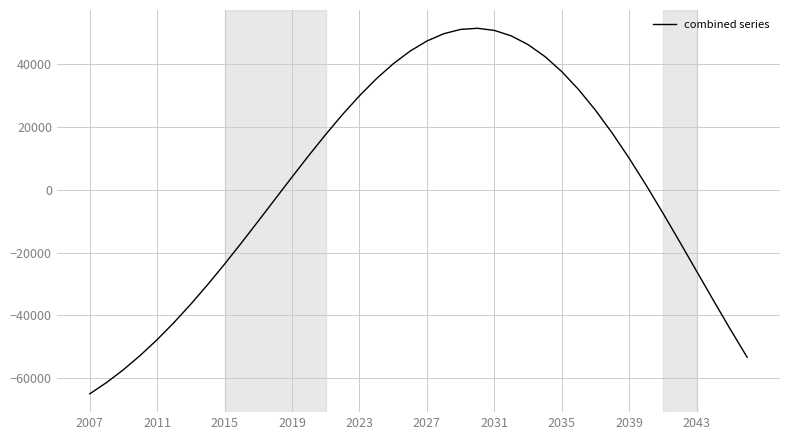

What is the minimum value shown in the chart?

-65049.0